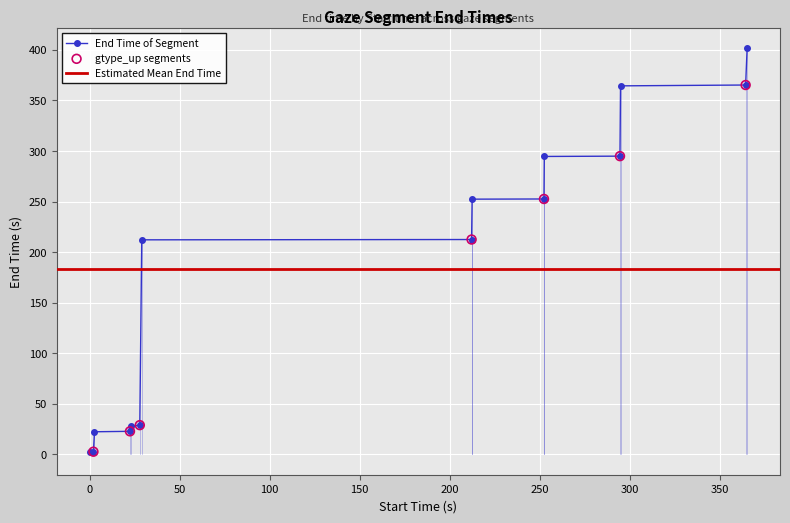

What is the change in value from 252.4067 to 252.5878?

+42.0